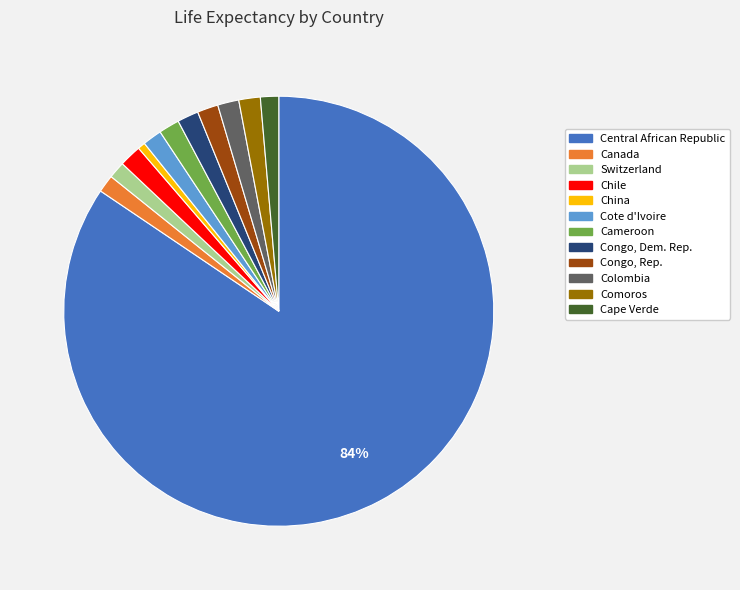

How many segments does this pie chart have?

12